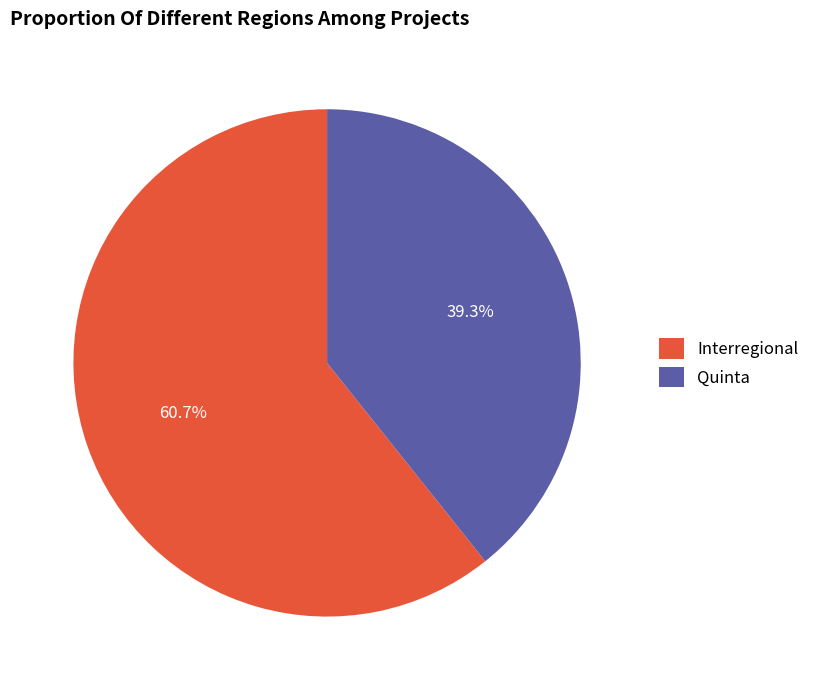

What is the majority slice?

Interregional